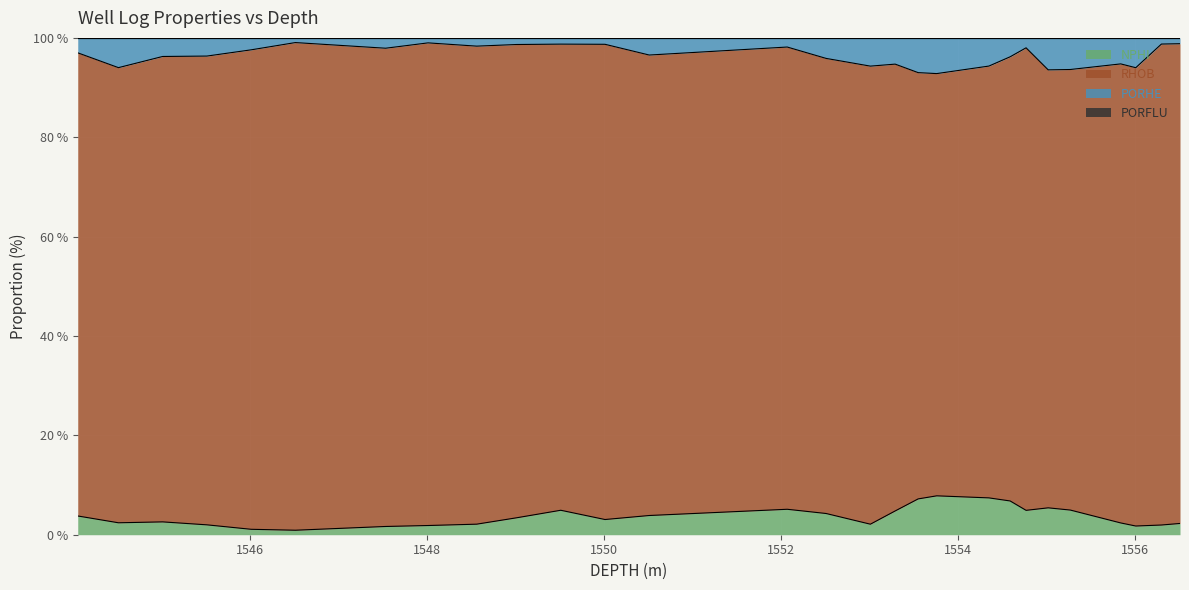

Where is the first local minimum for PORHE?

1544.51